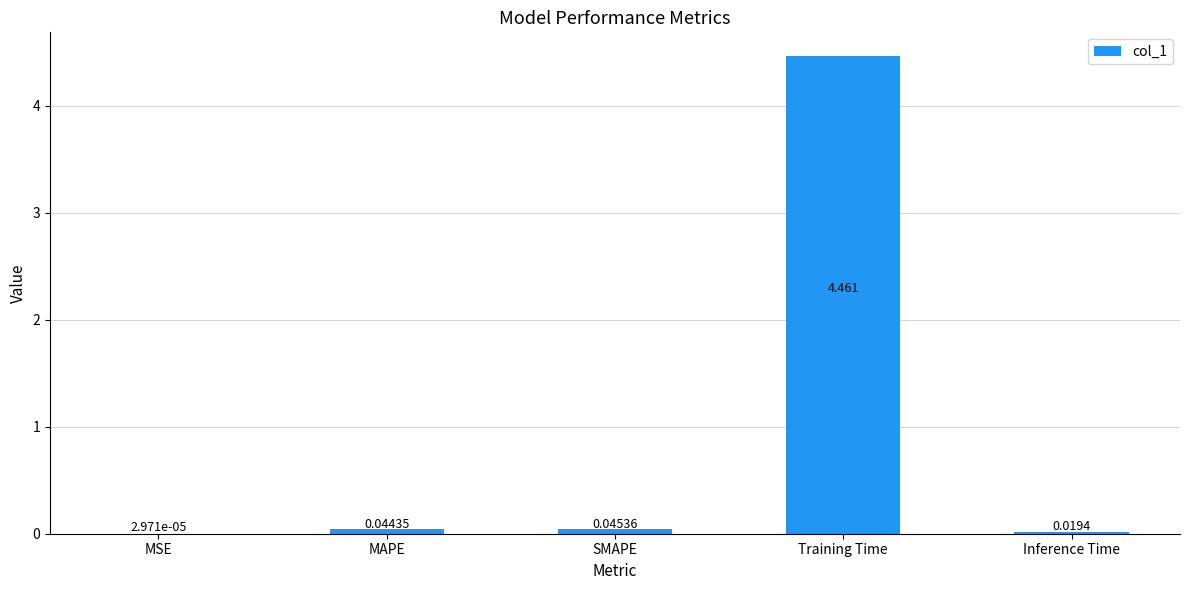

Where is the data nearest to the value 2?

SMAPE